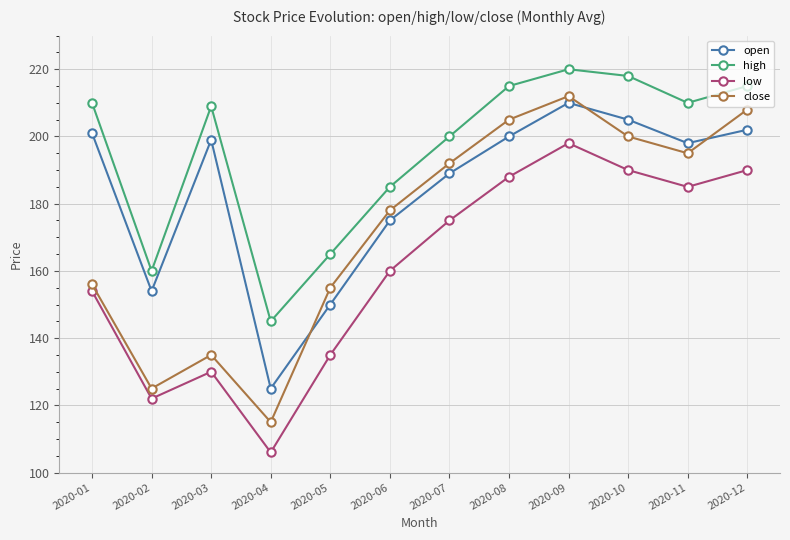

What is the value of the low point at the 6th from the left?

160